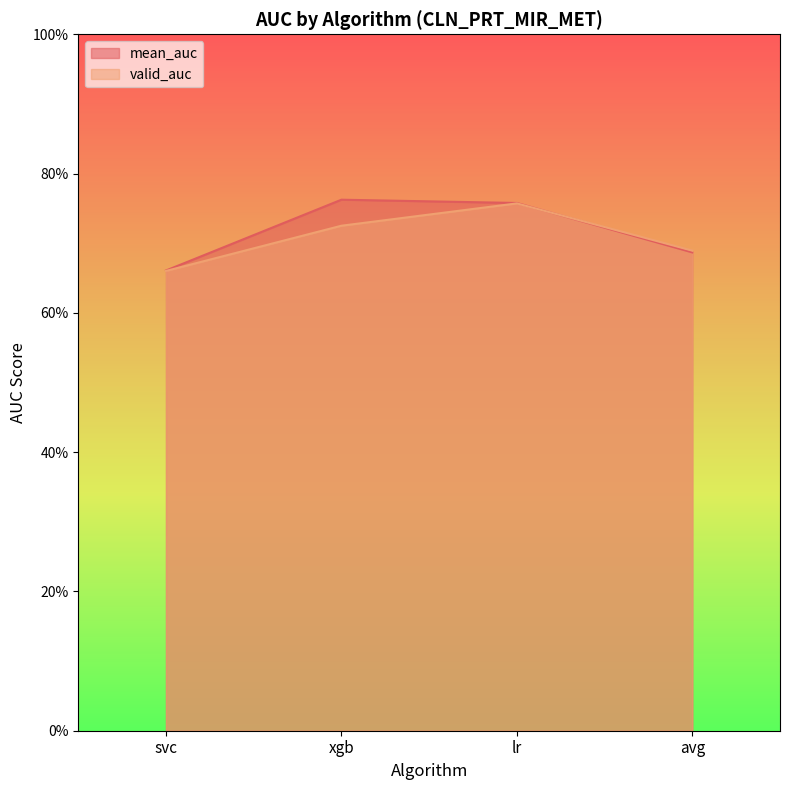

What is the label of the 1st point from the right?

avg